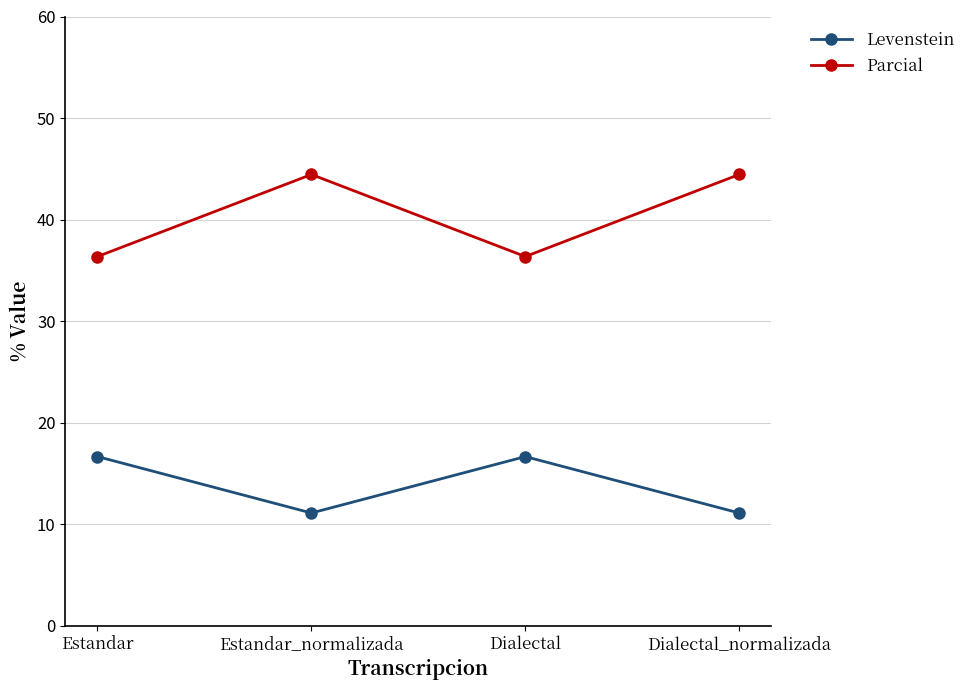

How many values in the Levenstein series are below 16?

2